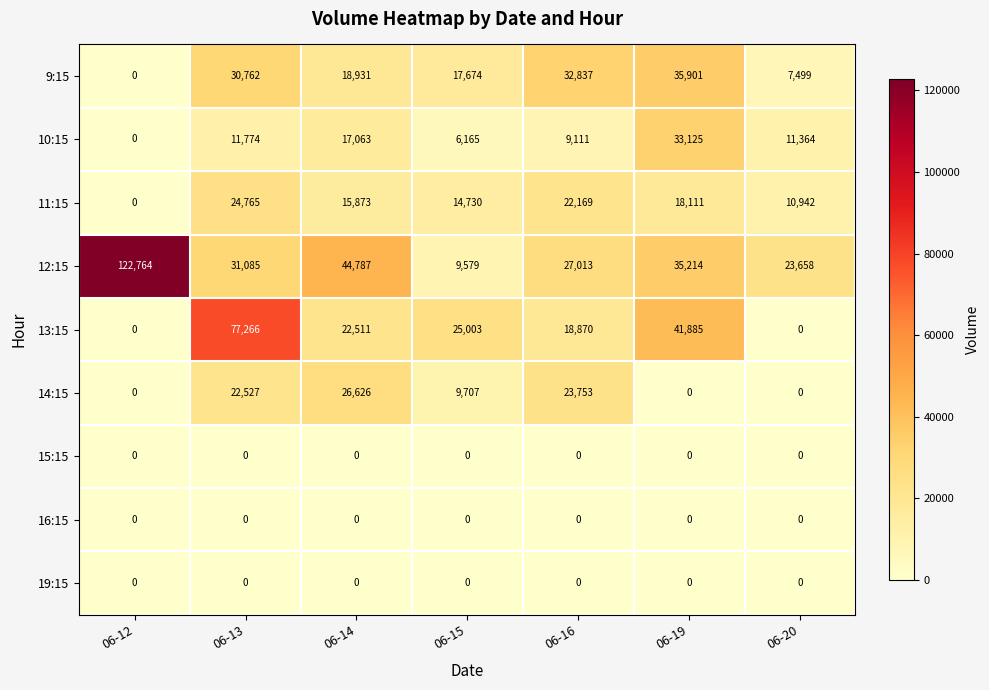

At which category is the sum across all series the highest?

06-13